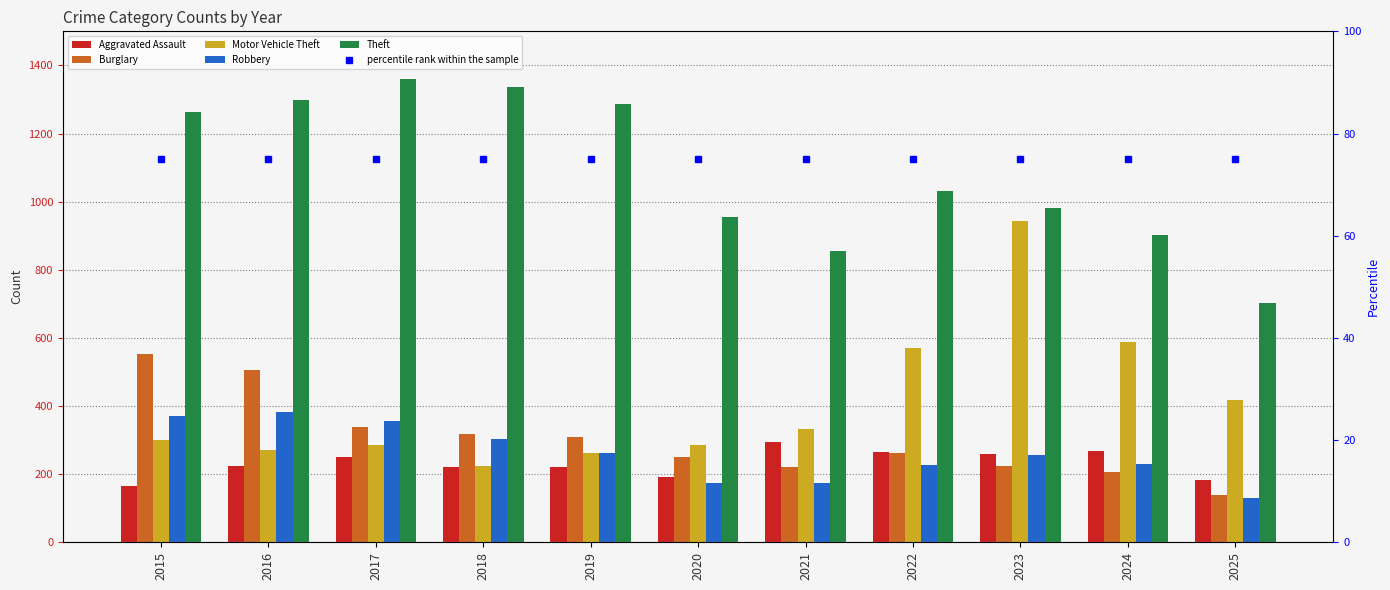

Rank the categories by Aggravated Assault value from lowest to highest.

2015, 2025, 2020, 2018, 2019, 2016, 2017, 2023, 2022, 2024, 2021